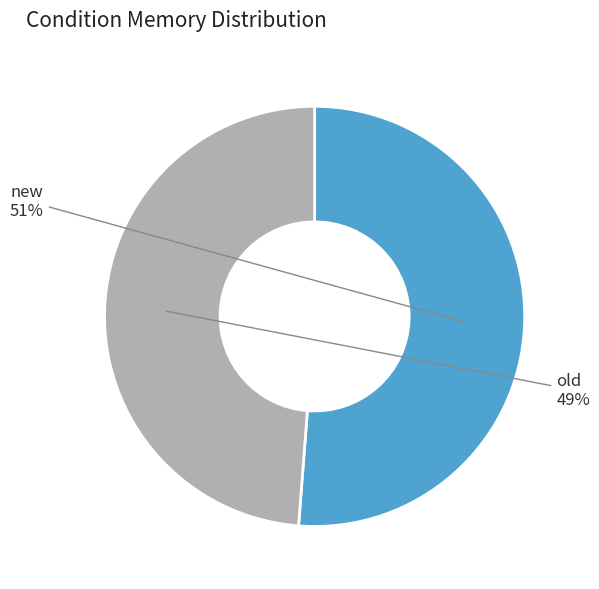

Rank the categories by value from highest to lowest.

new, old